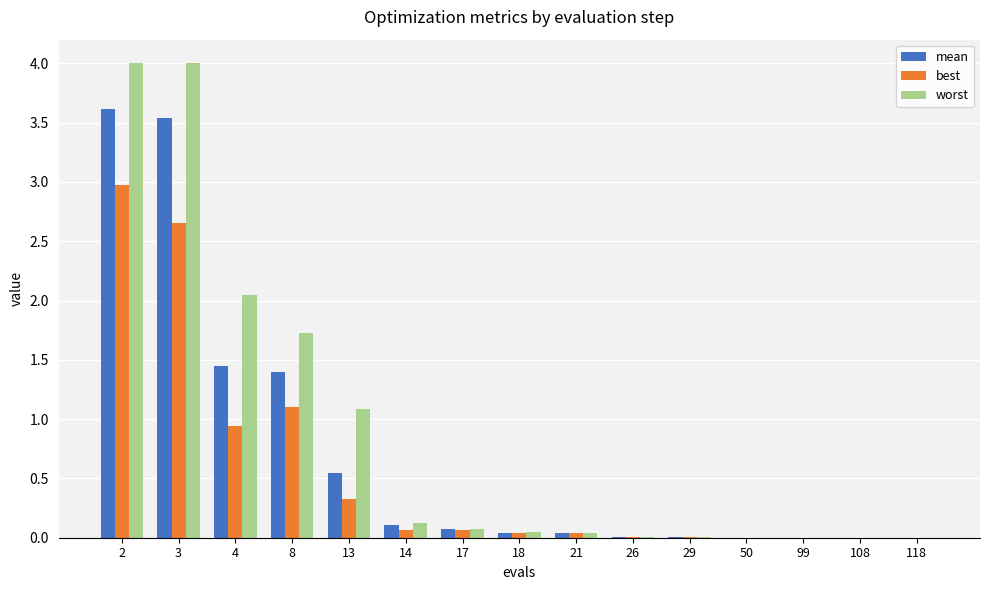

What is the sum of all best values?

8.2